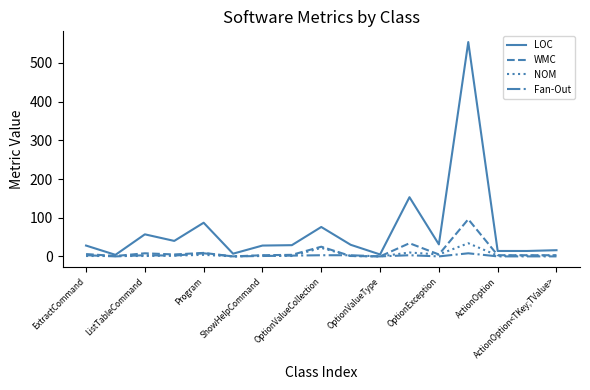

What is the highest value of the WMC series?

96